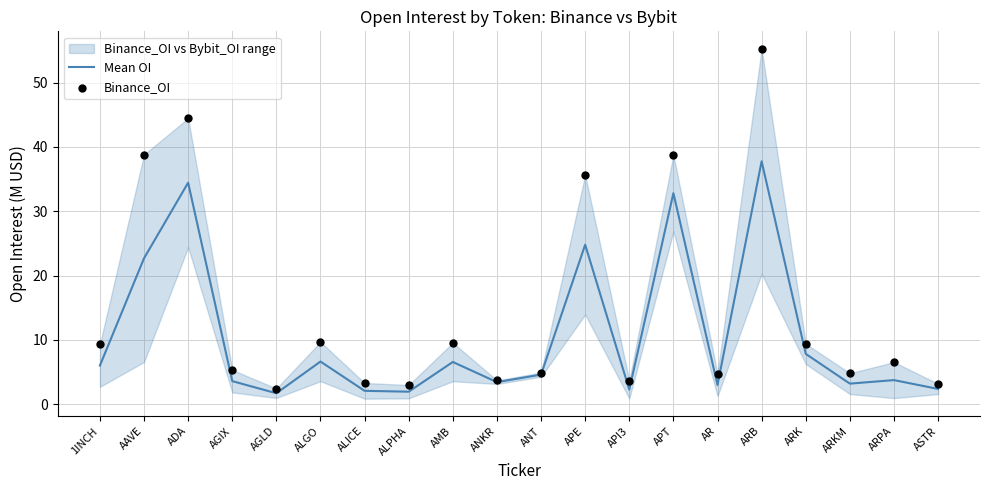

At which category is the sum across all series the highest?

ARB